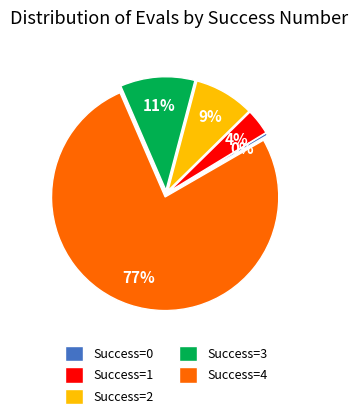

Does any single category account for the majority?

Yes